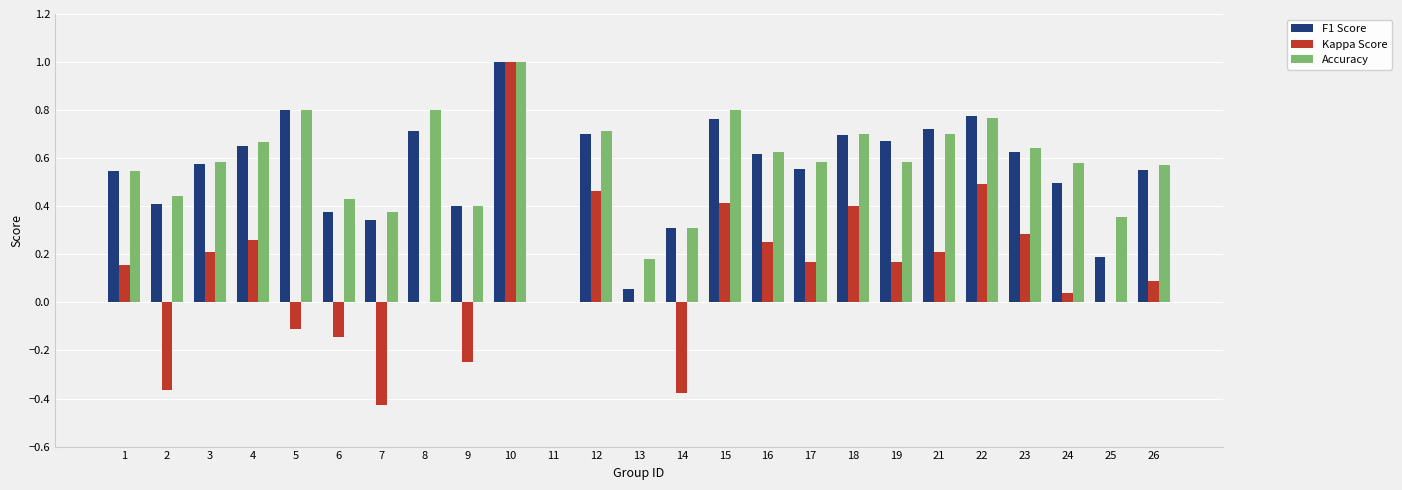

At which category does the chart reach its peak across all series?

10